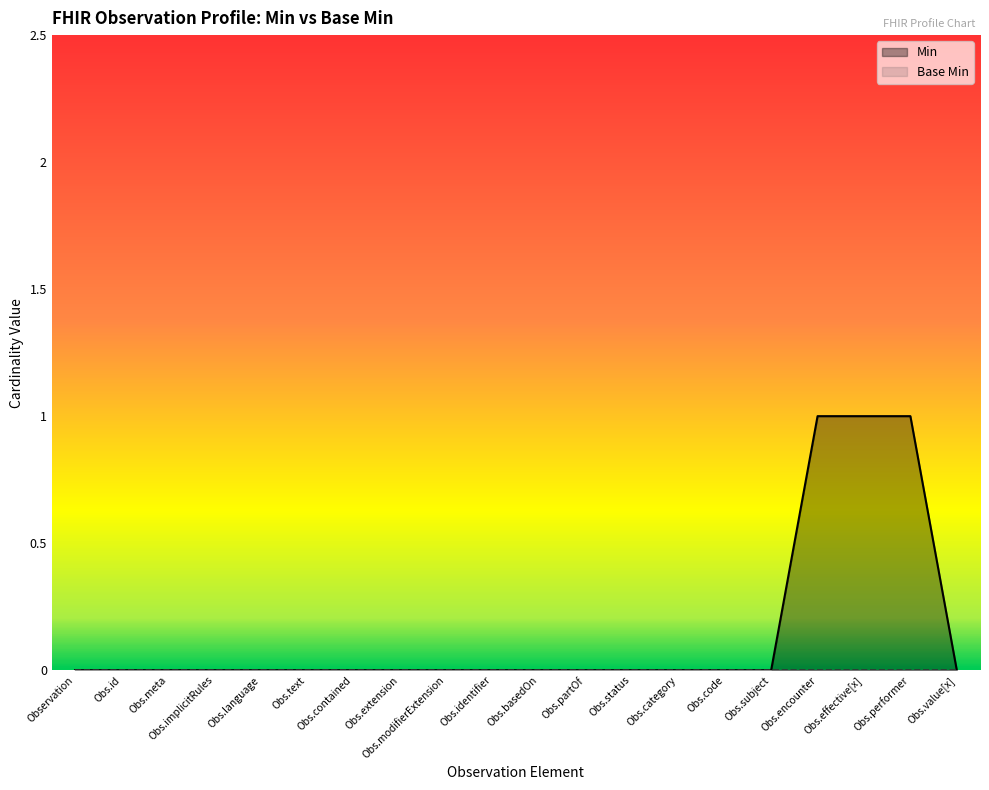

Which series has the largest range (max minus min)?

Min